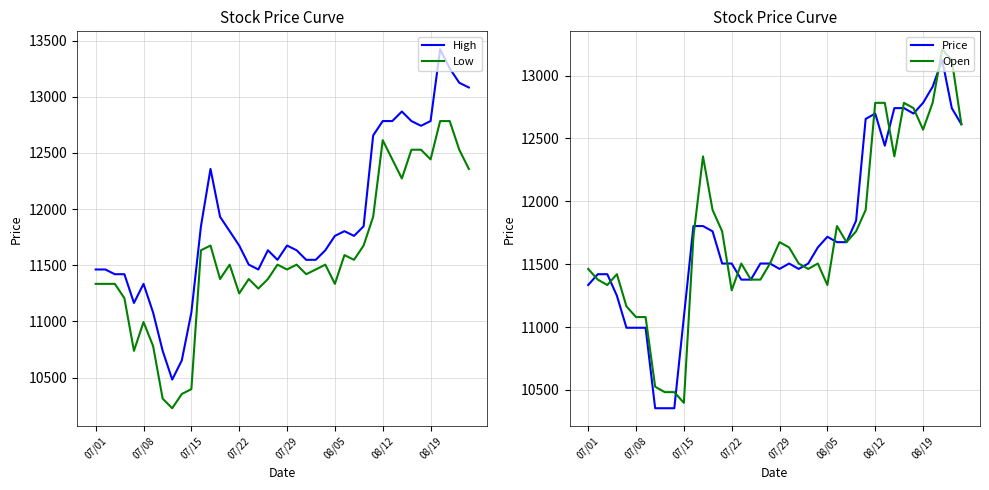

What is the label of the 14th point from the left?

13